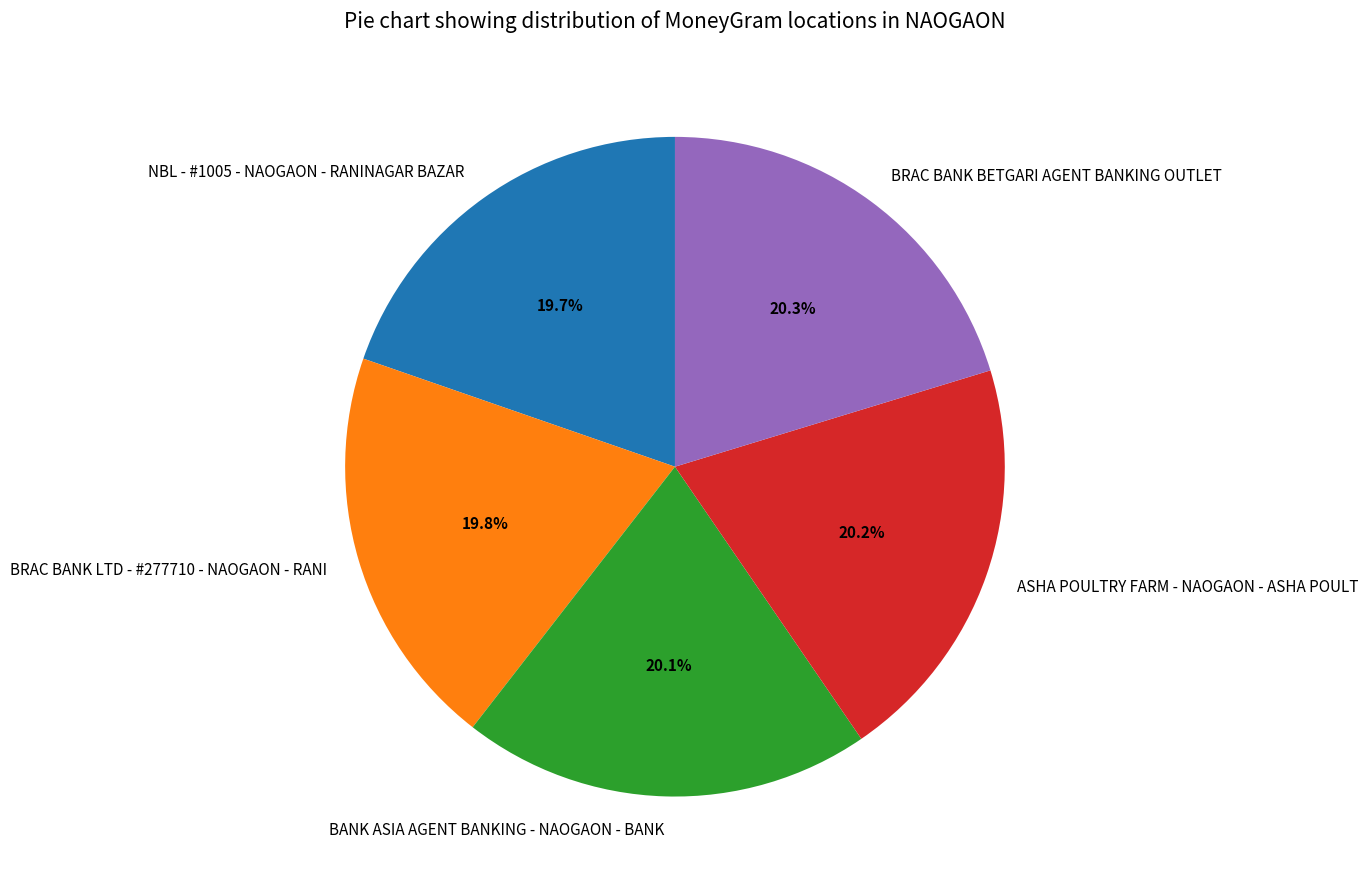

What portion of the pie excludes ASHA POULTRY FARM - NAOGAON - ASHA POULT?

79.8%